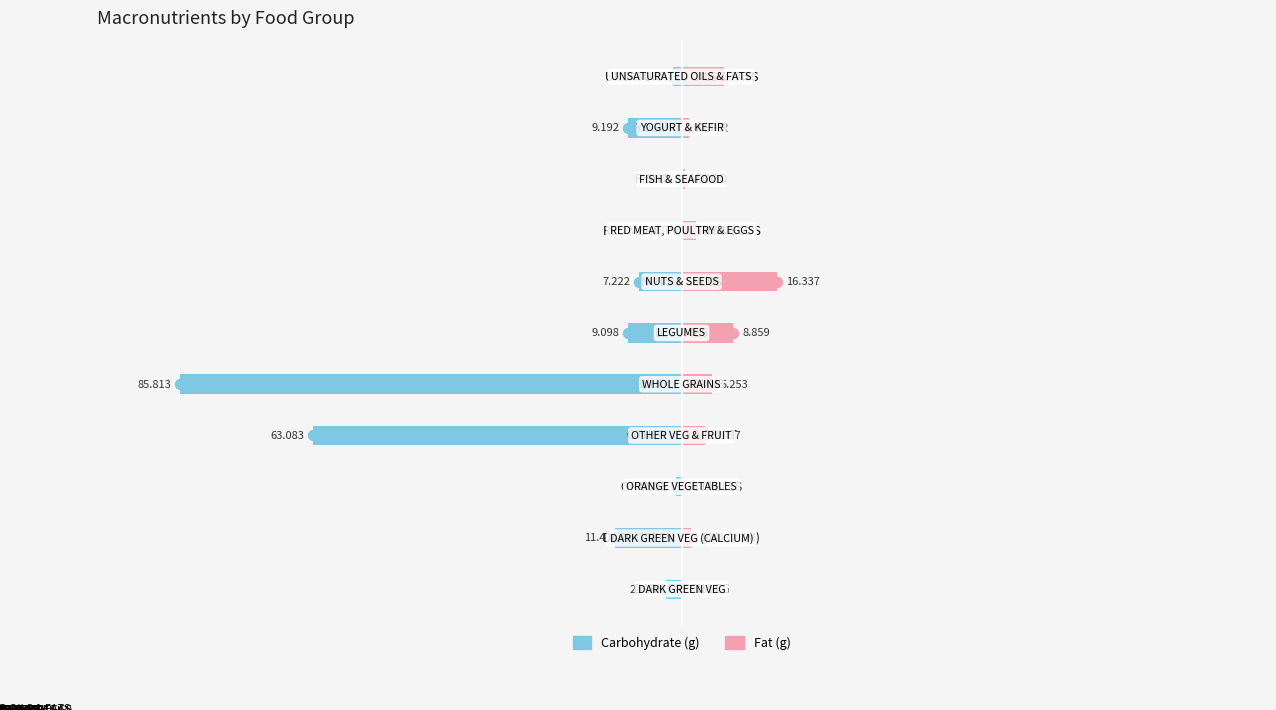

What is the value of the Fat (g) bar at the 7th from the left?

16.3